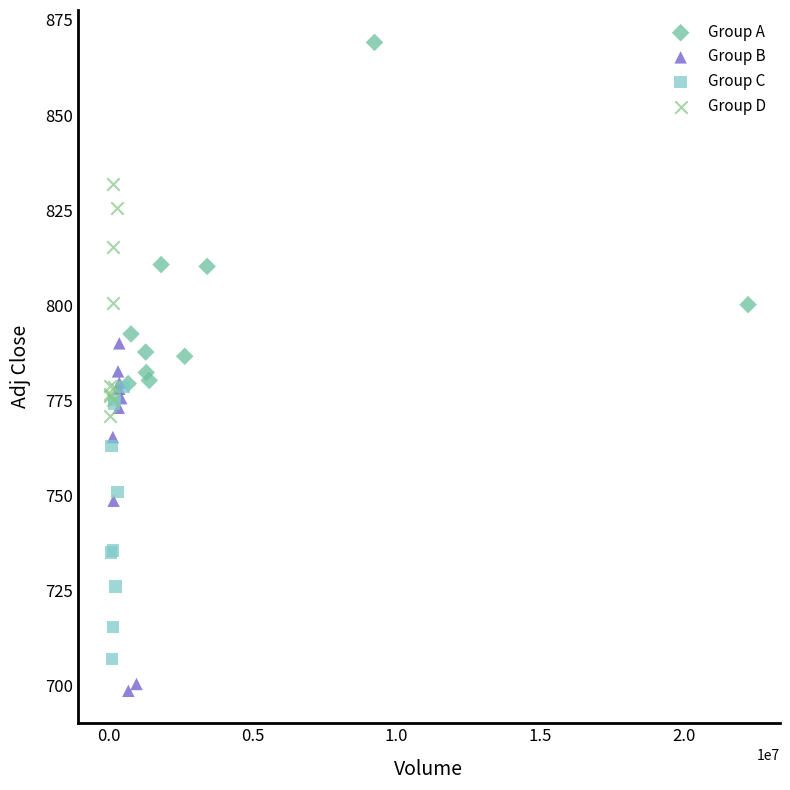

Which series contains the lowest Y value?

Group B